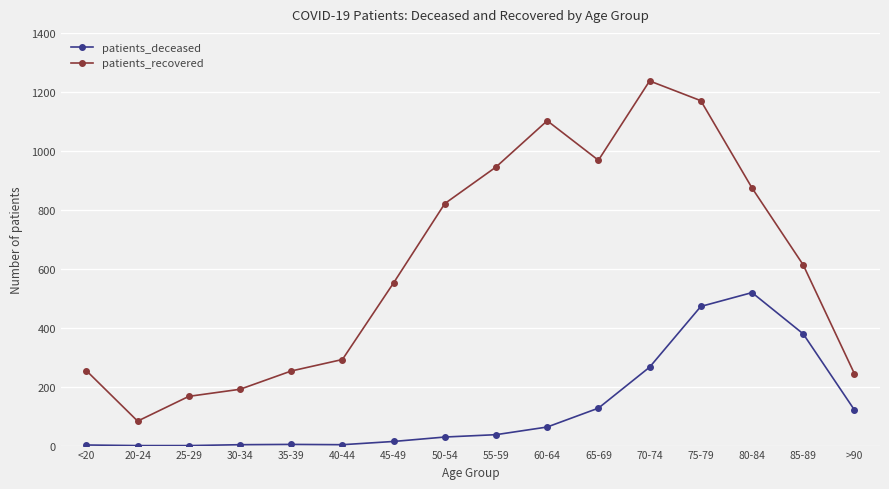

True or false: patients_deceased has more than 0 points higher than both neighbors.

True